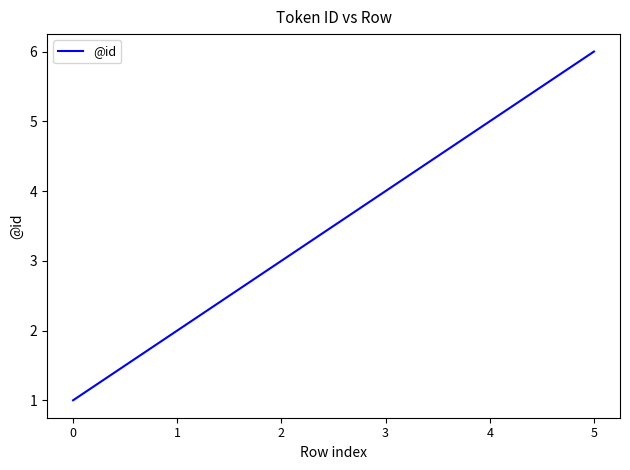

List the labels in order of value, smallest first.

0, 1, 2, 3, 4, 5